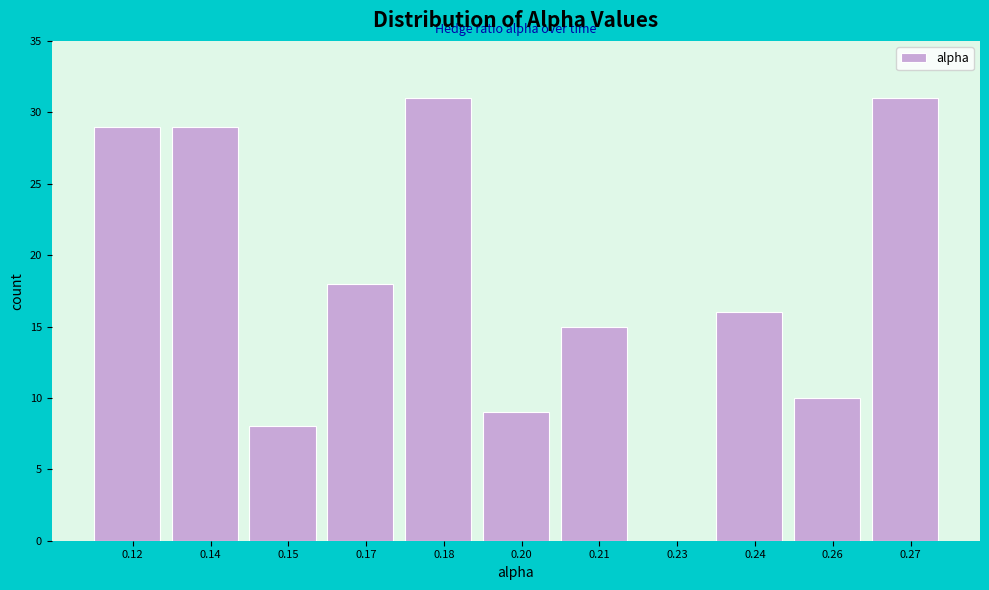

Reading left to right, extract all data points from this chart.

0.12=29	0.14=29	0.15=8	0.17=18	0.18=31	0.20=9	0.21=15	0.23=0	0.24=16	0.26=10	0.27=31